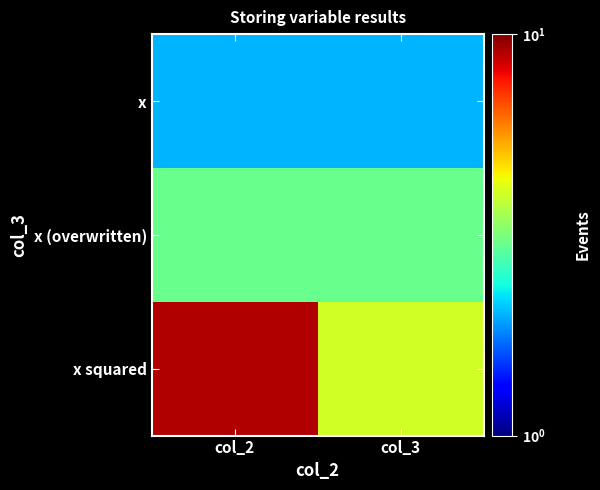

Count the number of data series in this chart.

3